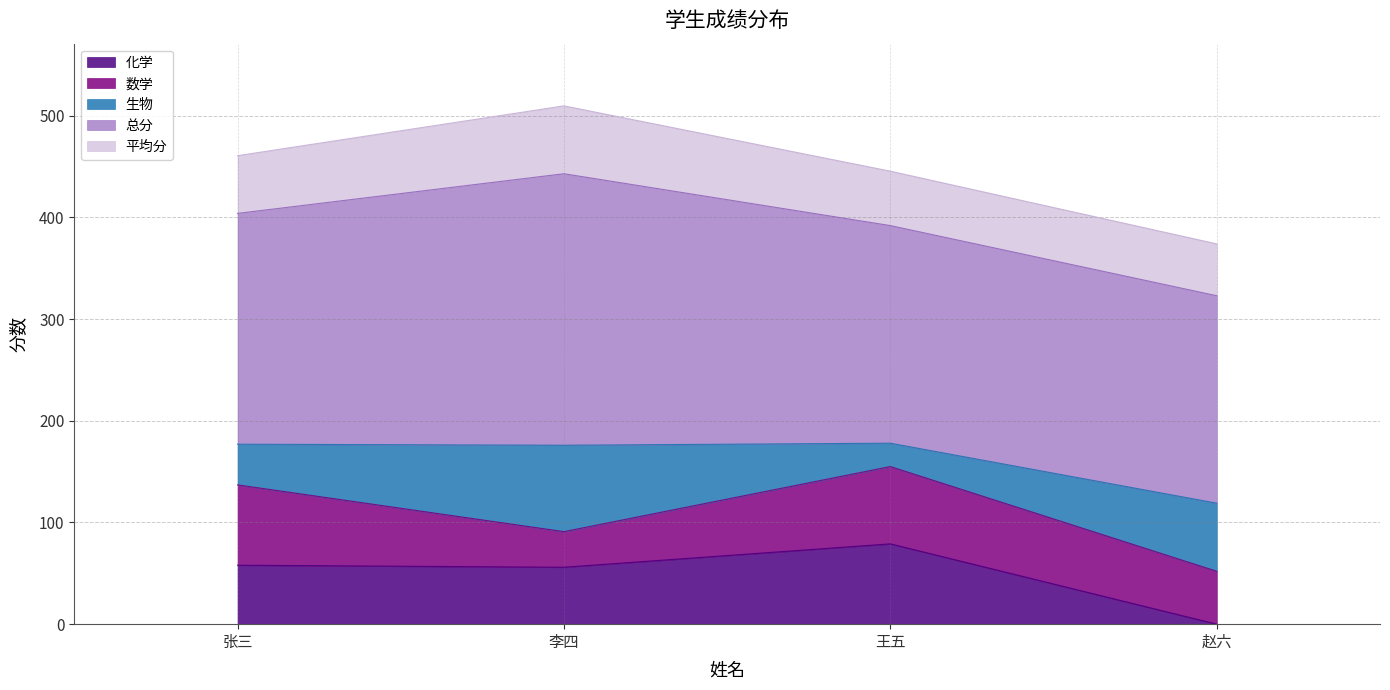

What is the total value across all series at 李四?

509.8